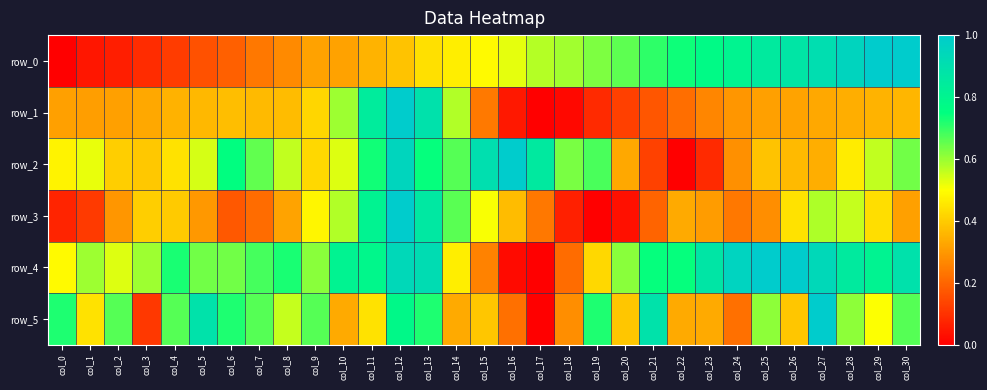

Reading left to right, list all the values displayed in this chart.

row_0: col_0=0.0	col_1=0.0	col_2=0.1	col_3=0.1	col_4=0.1	col_5=0.2	col_6=0.2	col_7=0.2	col_8=0.3	col_9=0.3	col_10=0.3	col_11=0.4	col_12=0.4	col_13=0.4	col_14=0.5	col_15=0.5	col_16=0.5	col_17=0.6	col_18=0.6	col_19=0.6	col_20=0.7	col_21=0.7	col_22=0.7	col_23=0.8	col_24=0.8	col_25=0.8	col_26=0.9	col_27=0.9	col_28=1.0	col_29=1.0	col_30=1.0
row_1: col_0=0.3	col_1=0.3	col_2=0.3	col_3=0.3	col_4=0.4	col_5=0.4	col_6=0.4	col_7=0.4	col_8=0.4	col_9=0.4	col_10=0.6	col_11=0.8	col_12=1.0	col_13=0.9	col_14=0.6	col_15=0.2	col_16=0.0	col_17=0.0	col_18=0.0	col_19=0.1	col_20=0.1	col_21=0.2	col_22=0.2	col_23=0.3	col_24=0.3	col_25=0.3	col_26=0.3	col_27=0.3	col_28=0.3	col_29=0.4	col_30=0.4
row_2: col_0=0.5	col_1=0.5	col_2=0.4	col_3=0.4	col_4=0.4	col_5=0.5	col_6=0.8	col_7=0.7	col_8=0.6	col_9=0.4	col_10=0.5	col_11=0.7	col_12=1.0	col_13=0.7	col_14=0.7	col_15=0.9	col_16=1.0	col_17=0.9	col_18=0.6	col_19=0.7	col_20=0.3	col_21=0.1	col_22=0.0	col_23=0.1	col_24=0.3	col_25=0.4	col_26=0.4	col_27=0.3	col_28=0.5	col_29=0.6	col_30=0.6
row_3: col_0=0.1	col_1=0.1	col_2=0.3	col_3=0.4	col_4=0.4	col_5=0.3	col_6=0.2	col_7=0.2	col_8=0.3	col_9=0.5	col_10=0.6	col_11=0.8	col_12=1.0	col_13=0.9	col_14=0.7	col_15=0.5	col_16=0.4	col_17=0.2	col_18=0.1	col_19=0.0	col_20=0.0	col_21=0.2	col_22=0.3	col_23=0.3	col_24=0.2	col_25=0.3	col_26=0.4	col_27=0.6	col_28=0.6	col_29=0.4	col_30=0.3
row_4: col_0=0.5	col_1=0.6	col_2=0.5	col_3=0.6	col_4=0.7	col_5=0.6	col_6=0.6	col_7=0.7	col_8=0.7	col_9=0.6	col_10=0.8	col_11=0.8	col_12=0.9	col_13=0.9	col_14=0.5	col_15=0.3	col_16=0.0	col_17=0.0	col_18=0.2	col_19=0.4	col_20=0.6	col_21=0.7	col_22=0.7	col_23=0.9	col_24=1.0	col_25=1.0	col_26=1.0	col_27=0.9	col_28=0.9	col_29=0.8	col_30=0.9
row_5: col_0=0.7	col_1=0.4	col_2=0.7	col_3=0.1	col_4=0.7	col_5=0.9	col_6=0.7	col_7=0.7	col_8=0.6	col_9=0.7	col_10=0.3	col_11=0.4	col_12=0.8	col_13=0.7	col_14=0.3	col_15=0.4	col_16=0.2	col_17=0.0	col_18=0.3	col_19=0.7	col_20=0.4	col_21=0.9	col_22=0.3	col_23=0.3	col_24=0.2	col_25=0.6	col_26=0.4	col_27=1.0	col_28=0.6	col_29=0.5	col_30=0.7